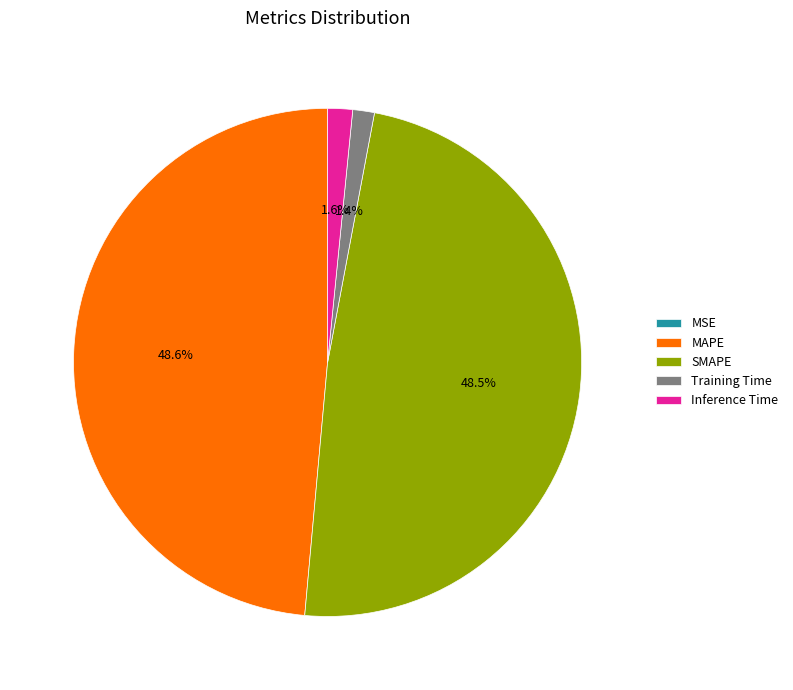

To the nearest percent, what percentage of the pie is Inference Time?

2%